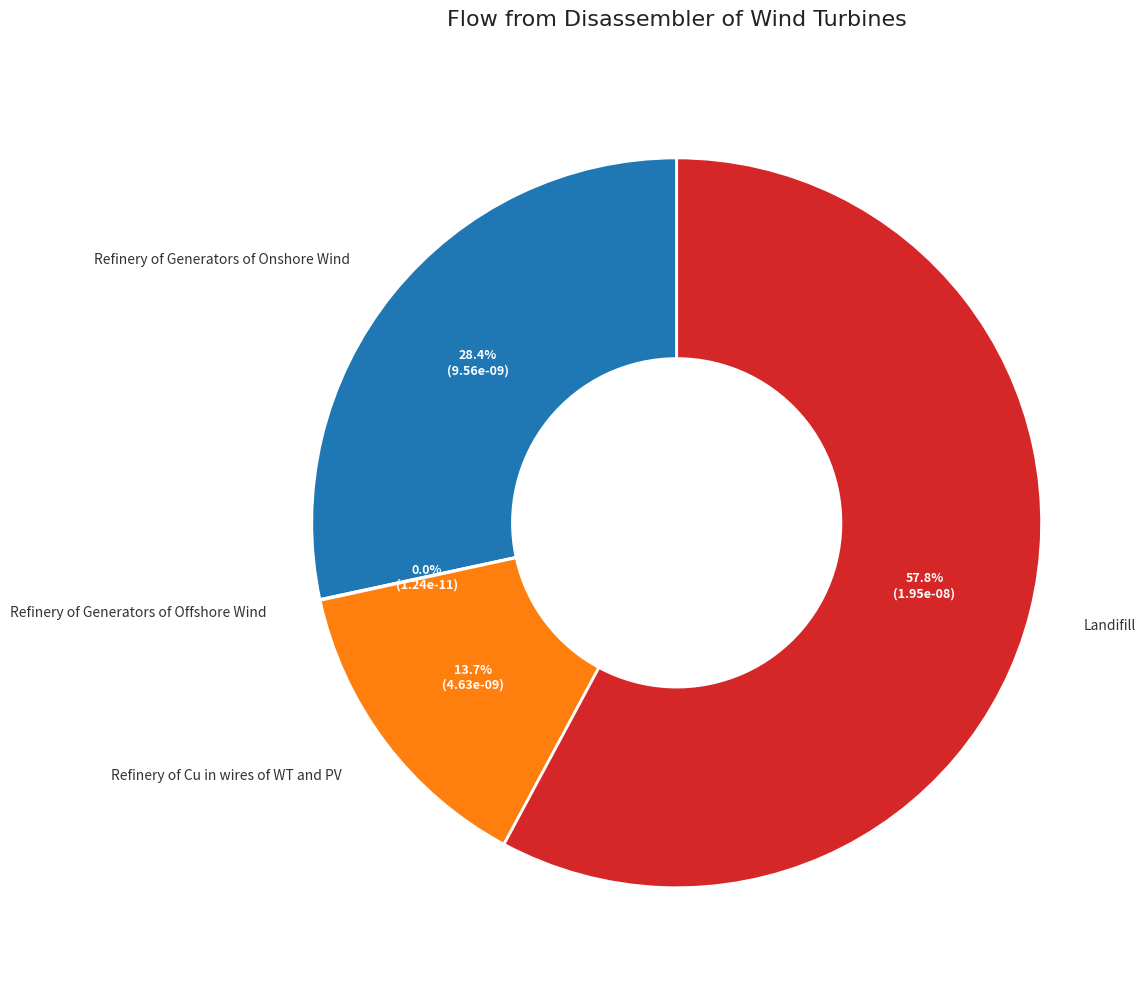

Does any single category account for the majority?

Yes